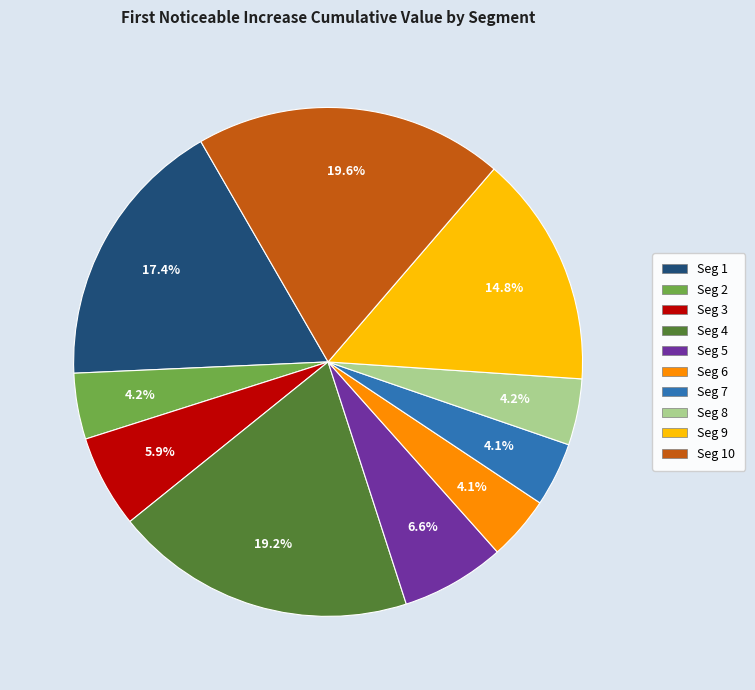

Is there a majority slice in this chart?

No